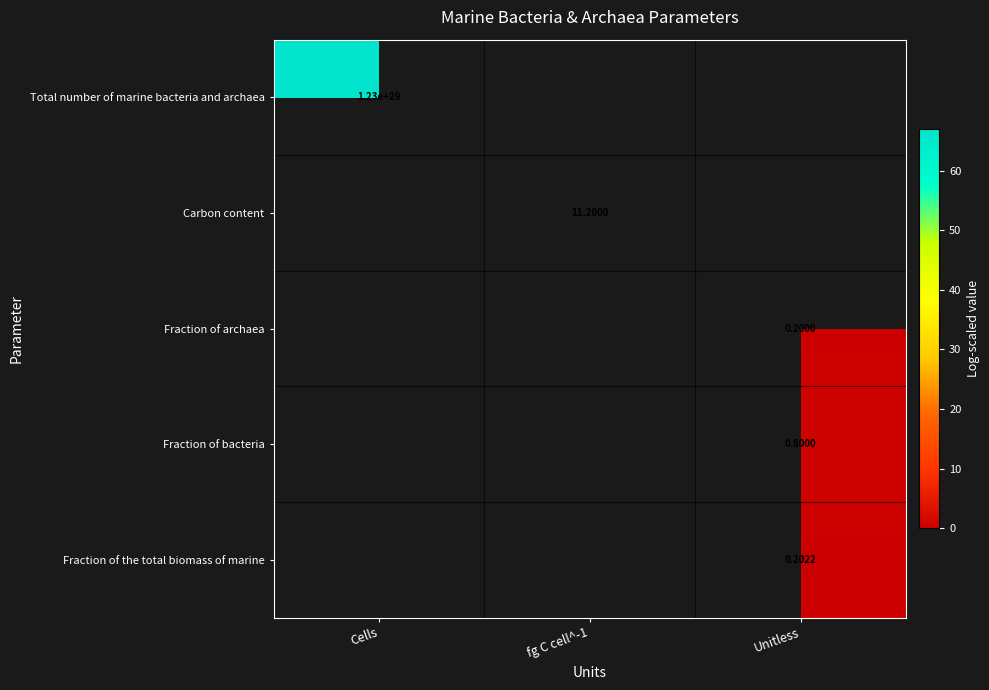

What is the approximate value of Fraction of the total biomass of marine at Unitless?

0.2